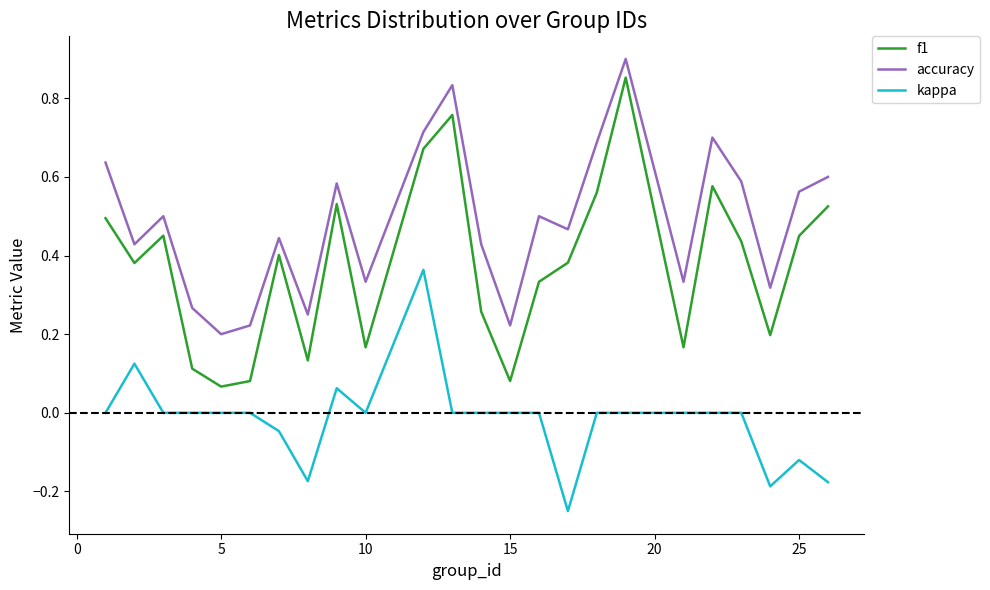

True or false: f1 and accuracy cross at least once.

False